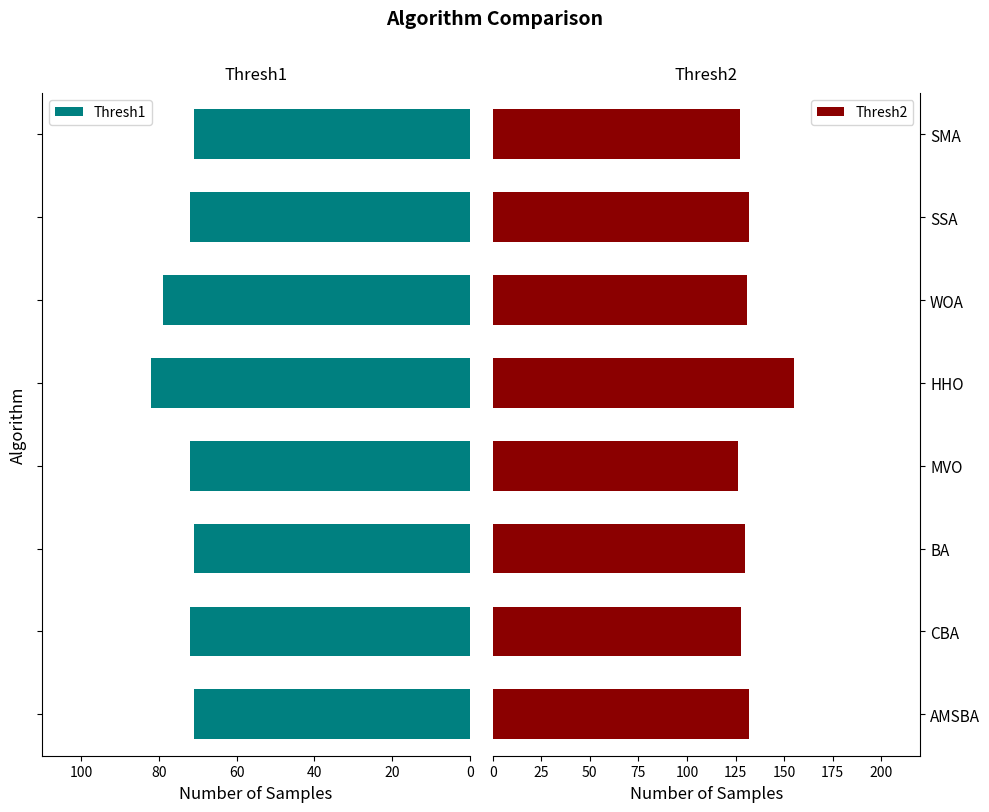

Reading left to right, what are all the values shown in this chart?

Thresh1: 71	72	71	72	82	79	72	71
Thresh2: 132	128	130	126	155	131	132	127